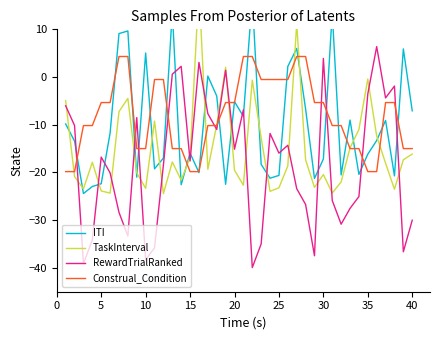

The value of Construal_Condition at 35 is -19.8. True or false?

True